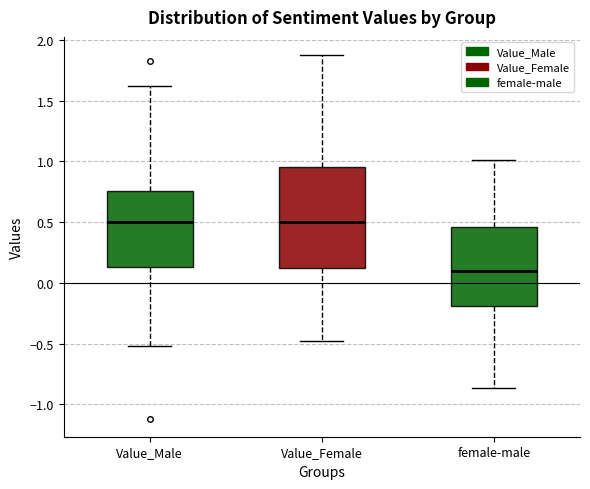

Reading left to right, transcribe this box plot: for each box, give where its median line is, the range the box spans, and where its two whiskers end, as read against the y-axis. The values are not printed on the chart, so give them approximately, as read against the axis.

Value_Male: median 0.50, box 0.15 to 0.75, whiskers -0.50 to 1.60
Value_Female: median 0.50, box 0.10 to 0.95, whiskers -0.45 to 1.90
female-male: median 0.10, box -0.20 to 0.45, whiskers -0.85 to 1.00